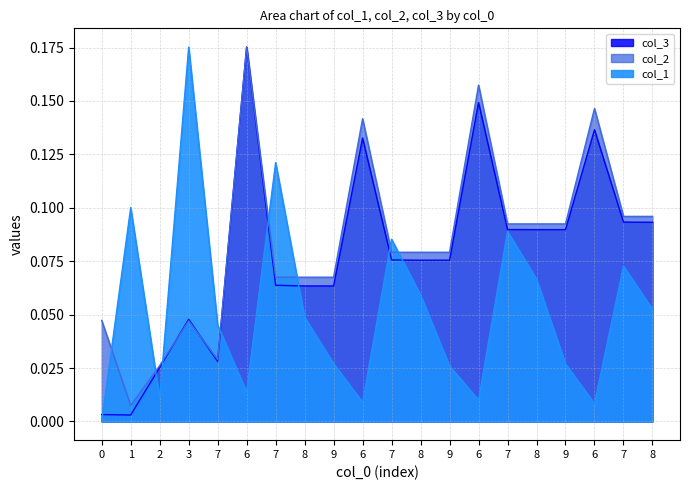

How many lines are shown in the chart?

3